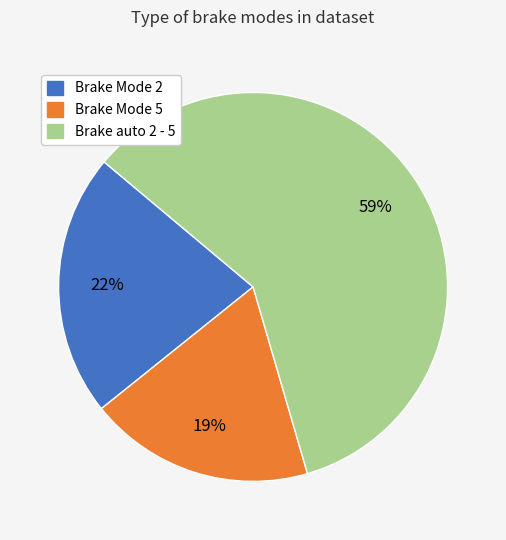

How many segments does this pie chart have?

3